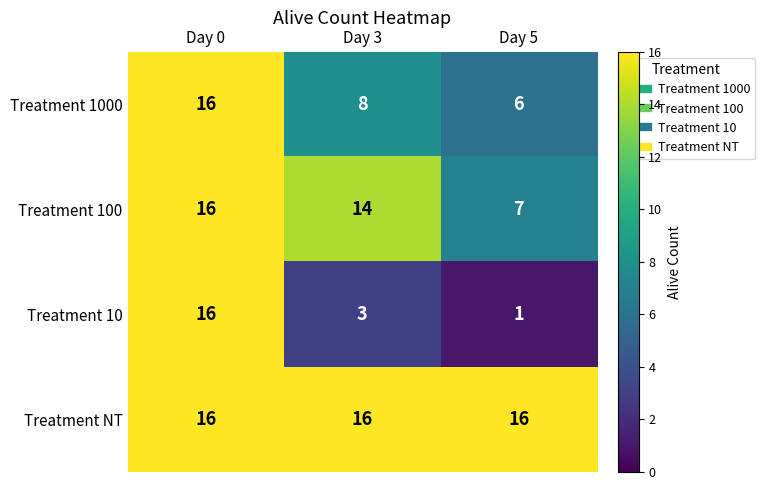

What is the total value across all series at Day 0?

64